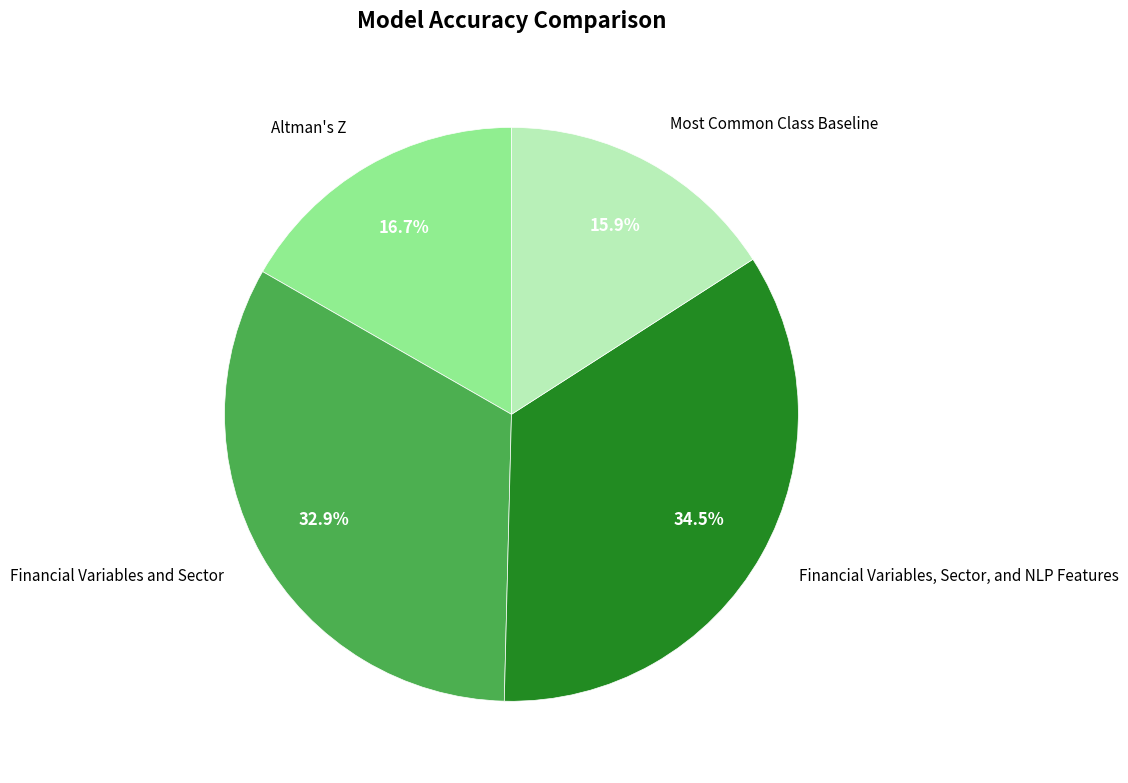

To the nearest percent, what is the difference between the largest and smallest slice percentages?

19%